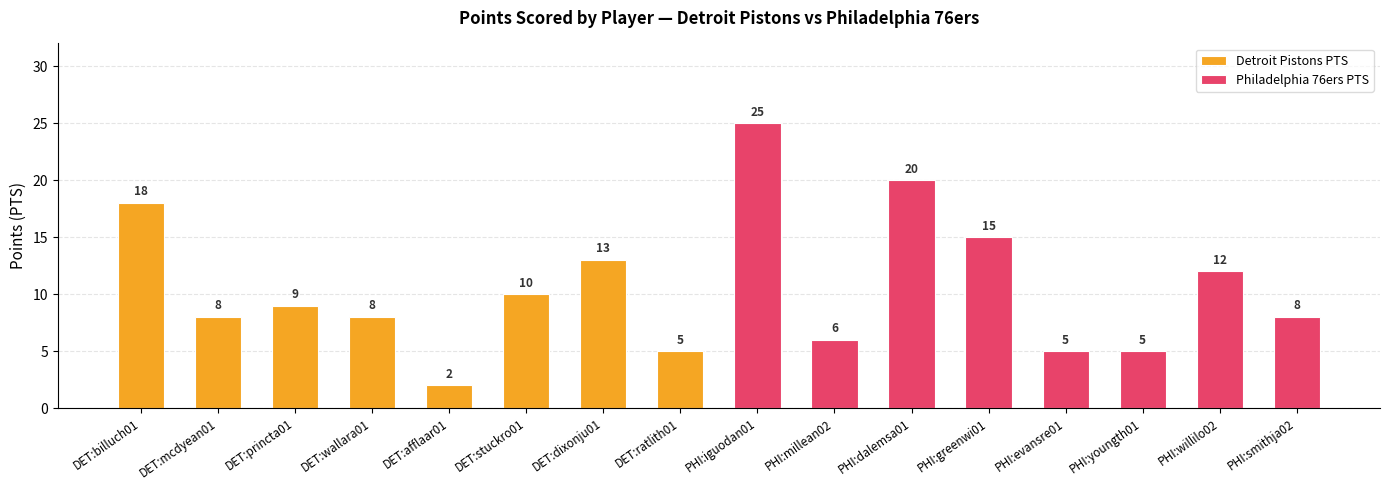

What is the sum of all Philadelphia 76ers PTS values?

96